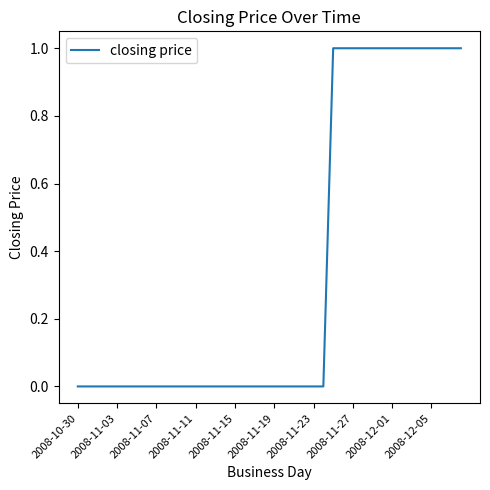

True or false: the data shows -1 at 2008-11-07.

False